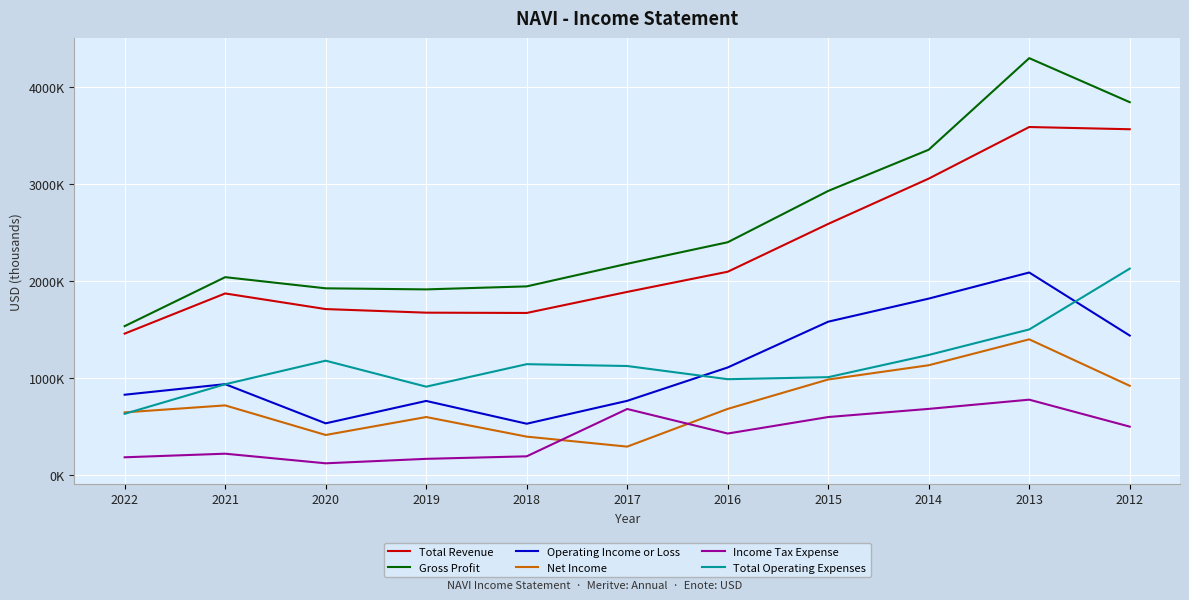

How many times do Income Tax Expense and Net Income cross each other?

2